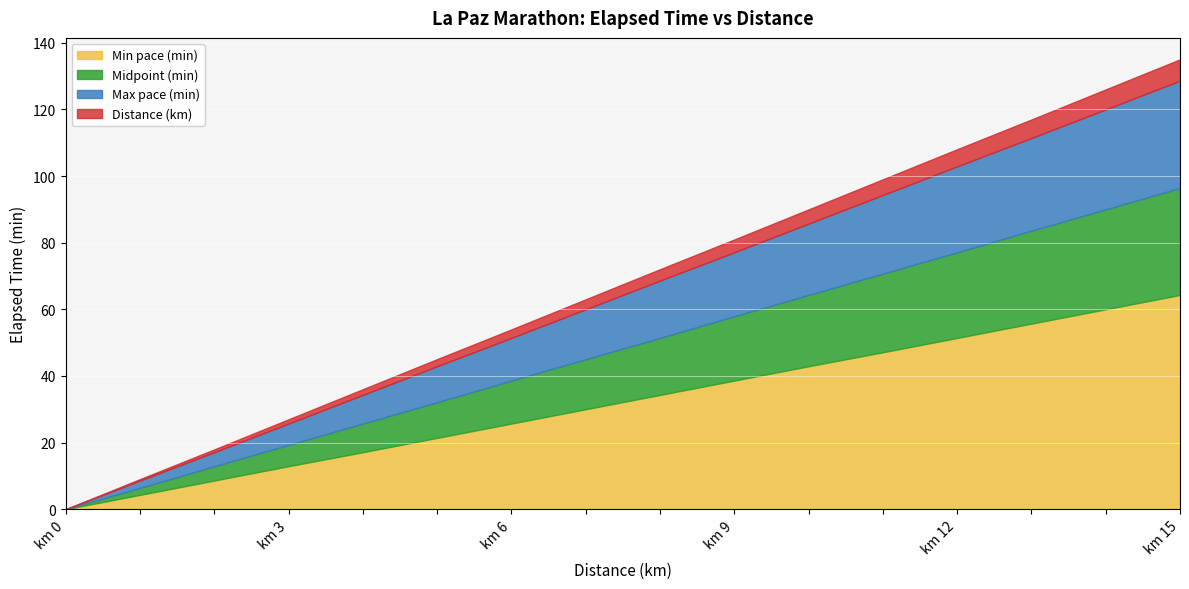

The Min pace (min) series shows 0.0 at km 0. True or false?

True